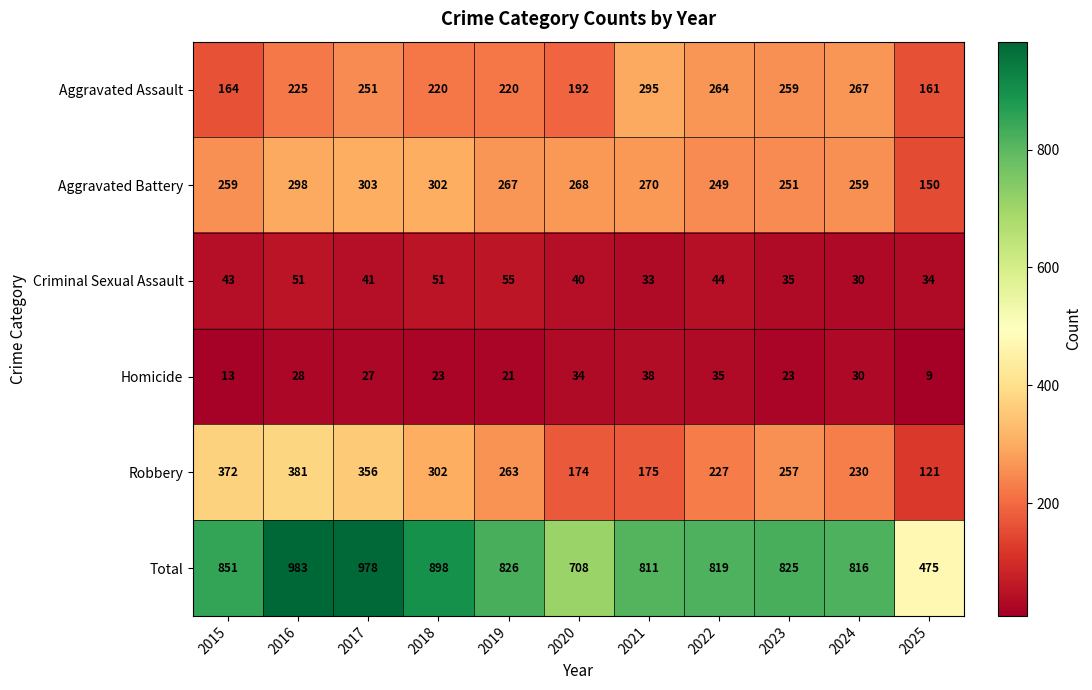

At how many categories does at least one series exceed 688?

10